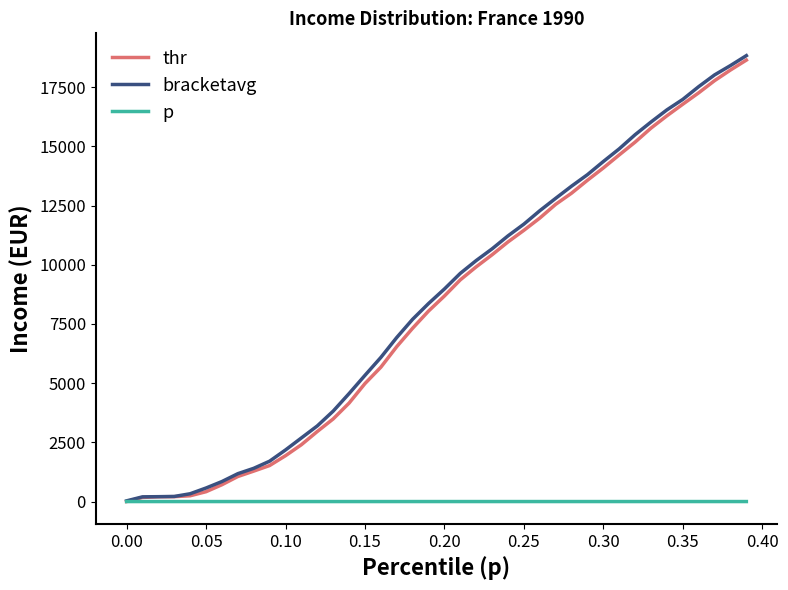

What is the maximum value shown in the chart?

18829.1